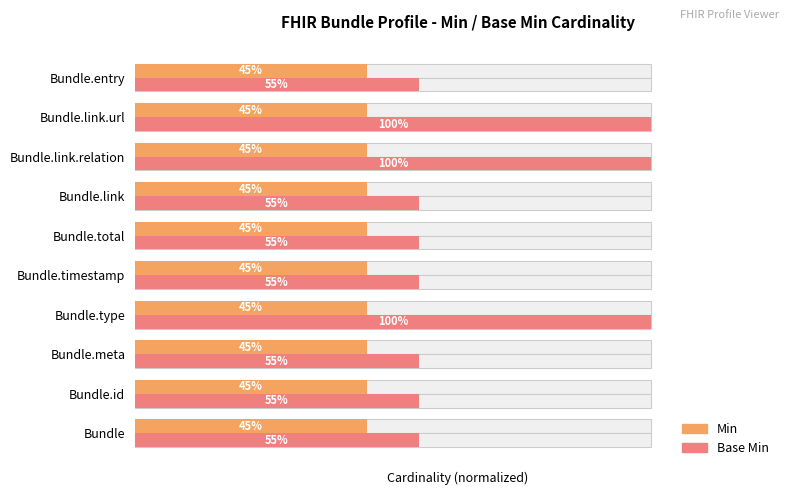

Is it true that Min equals 0.1 at 3?

False